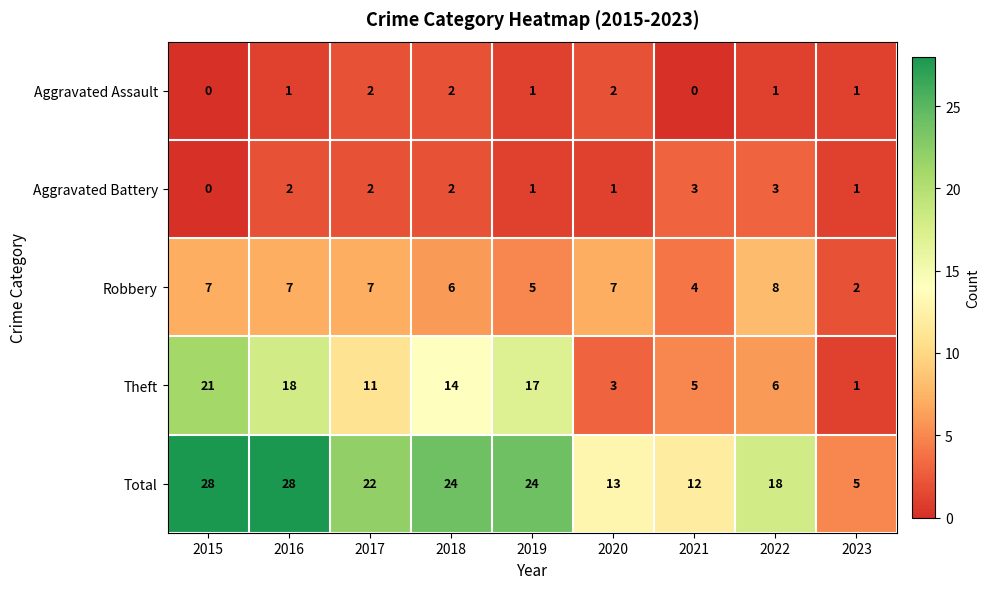

At how many categories does at least one series exceed 21?

5